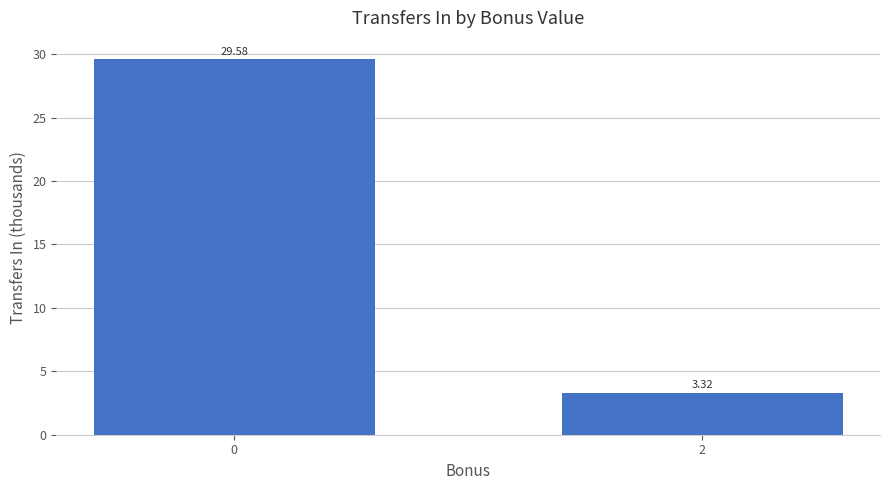

What is the change in value from 0 to 2?

-26.3